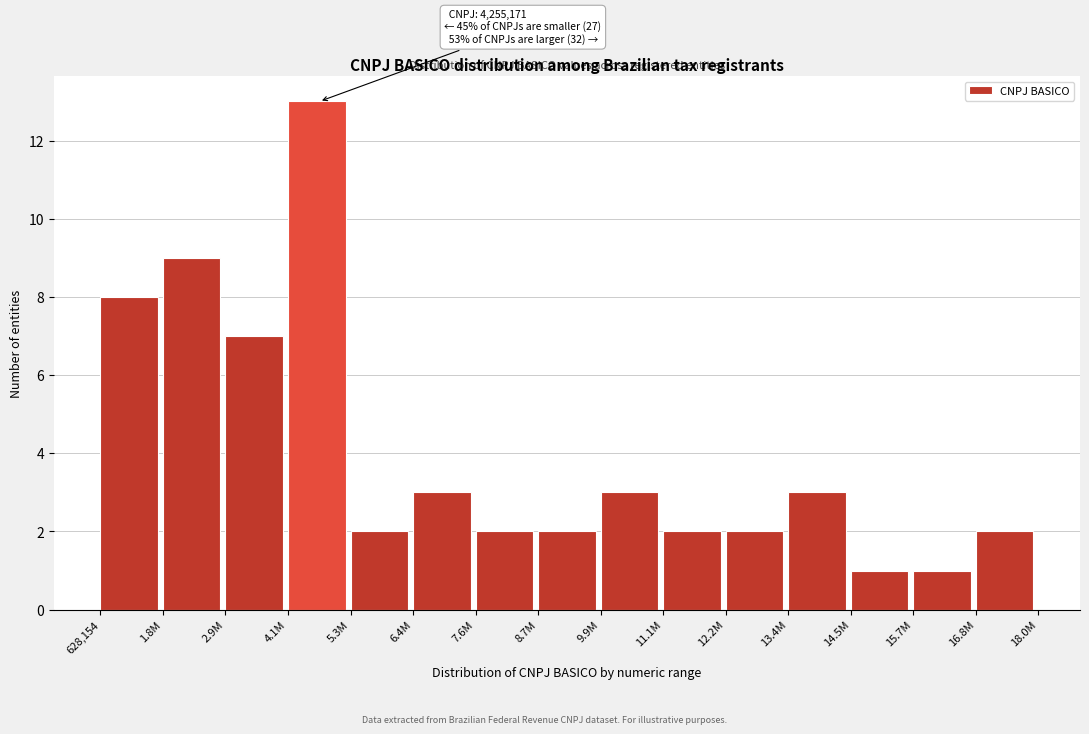

Reading right to left, what are all the values shown in this chart?

2	1	1	3	2	2	3	2	2	3	2	13	7	9	8